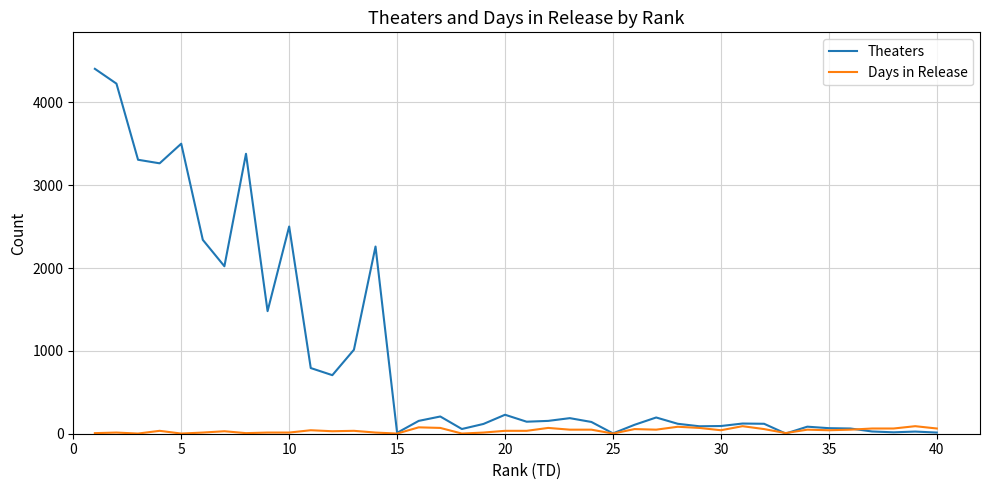

Which series has the largest range (max minus min)?

Theaters